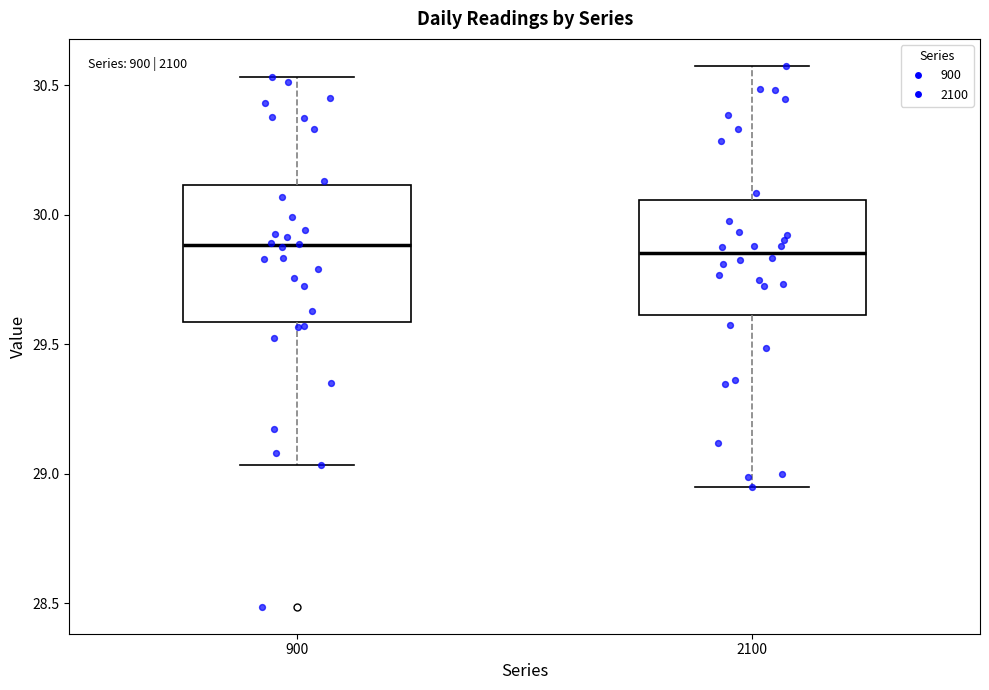

Reading left to right, transcribe this box plot: for each box, give where its median line is, the range the box spans, and where its two whiskers end, as read against the y-axis. The values are not printed on the chart, so give them approximately, as read against the axis.

900: median 29.90, box 29.60 to 30.10, whiskers 29.05 to 30.55
2100: median 29.85, box 29.60 to 30.05, whiskers 28.95 to 30.60